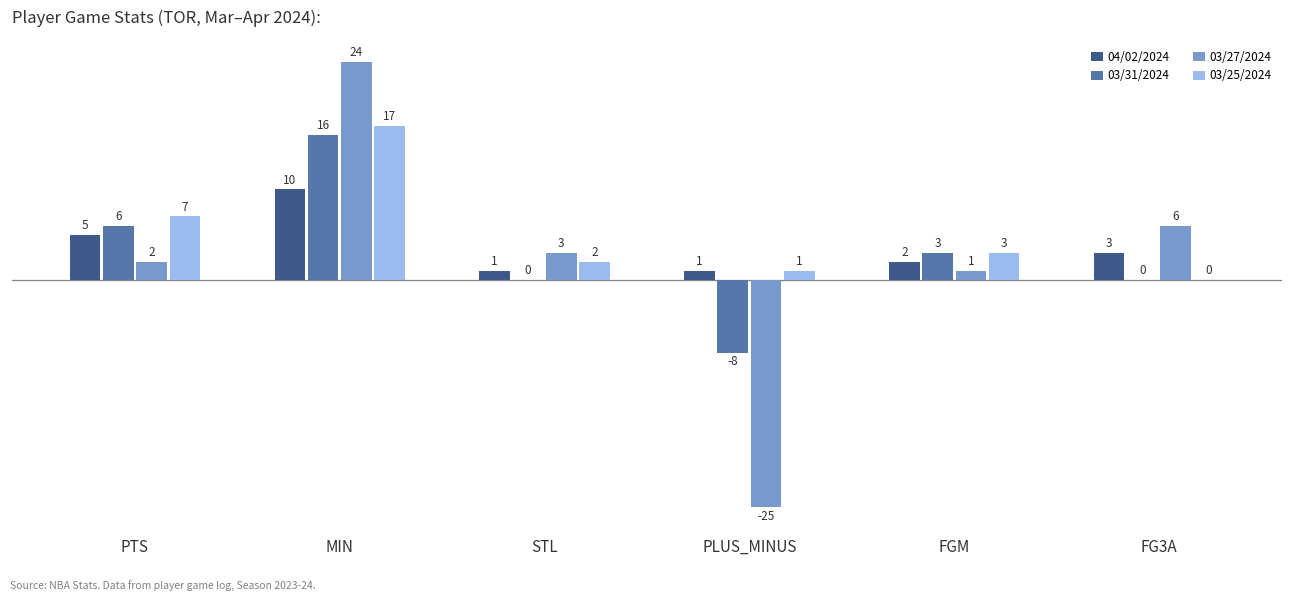

True or false: 03/27/2024 has a value of 36 at MIN.

False